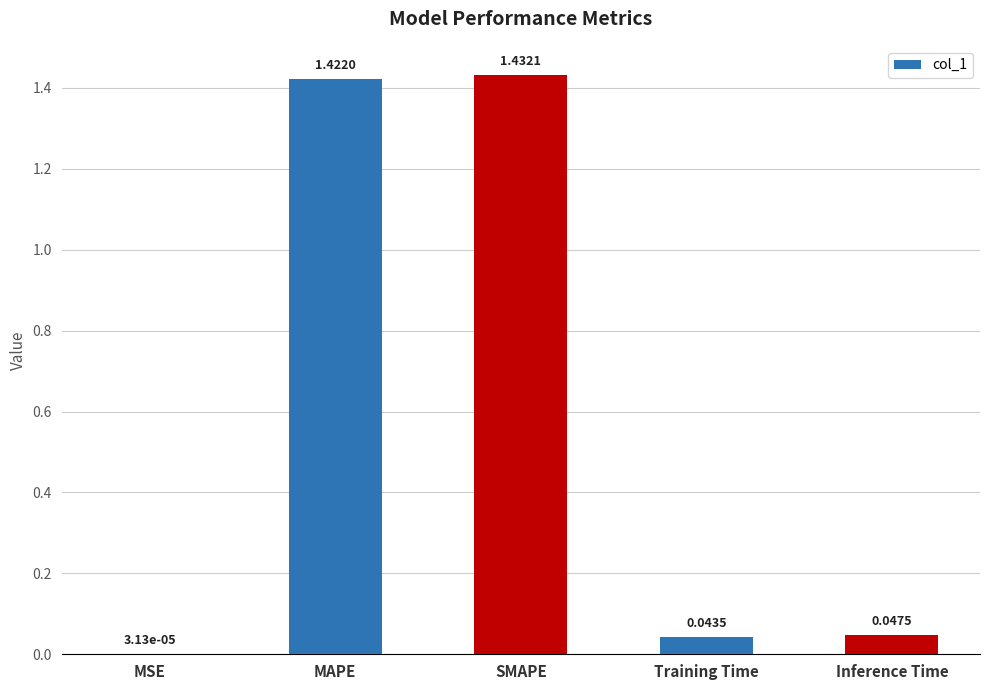

At which category does the chart reach its peak across all series?

SMAPE